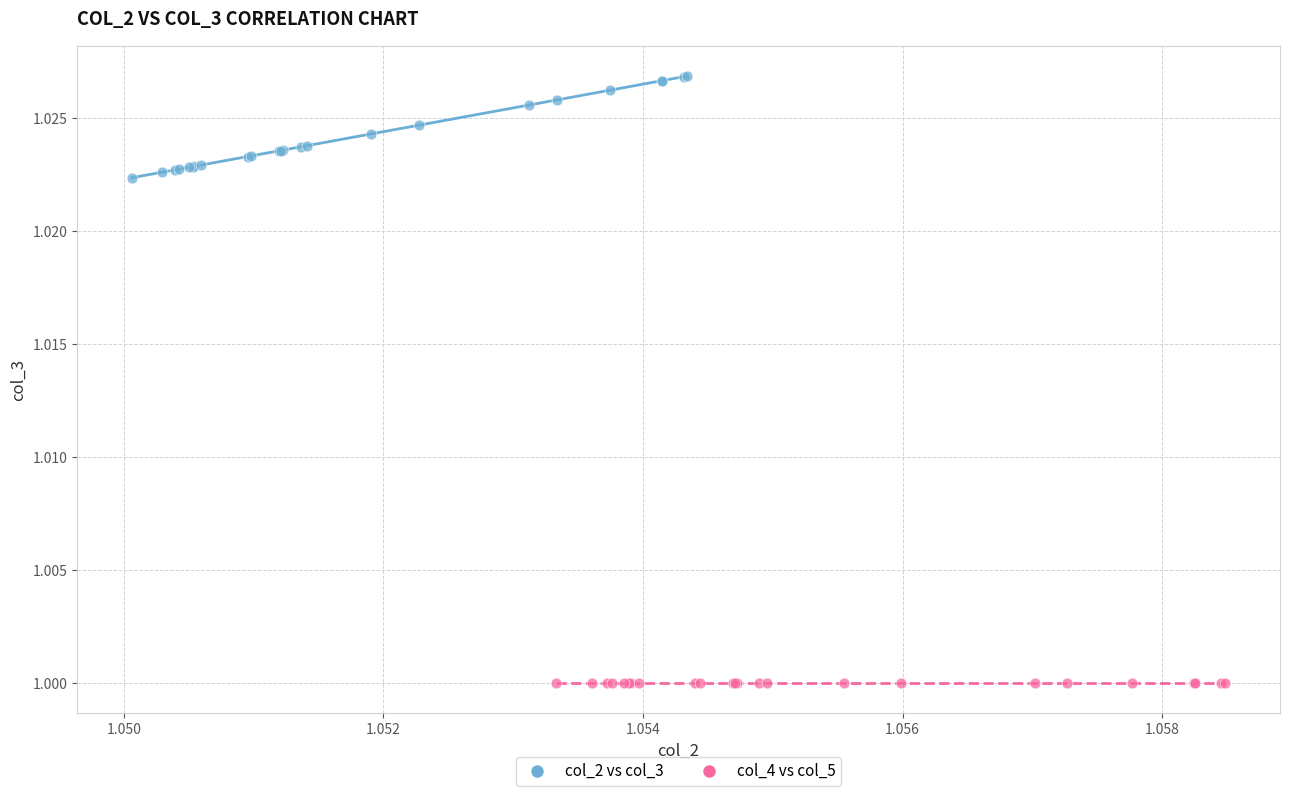

Which series reaches the minimum Y coordinate?

col_4 vs col_5